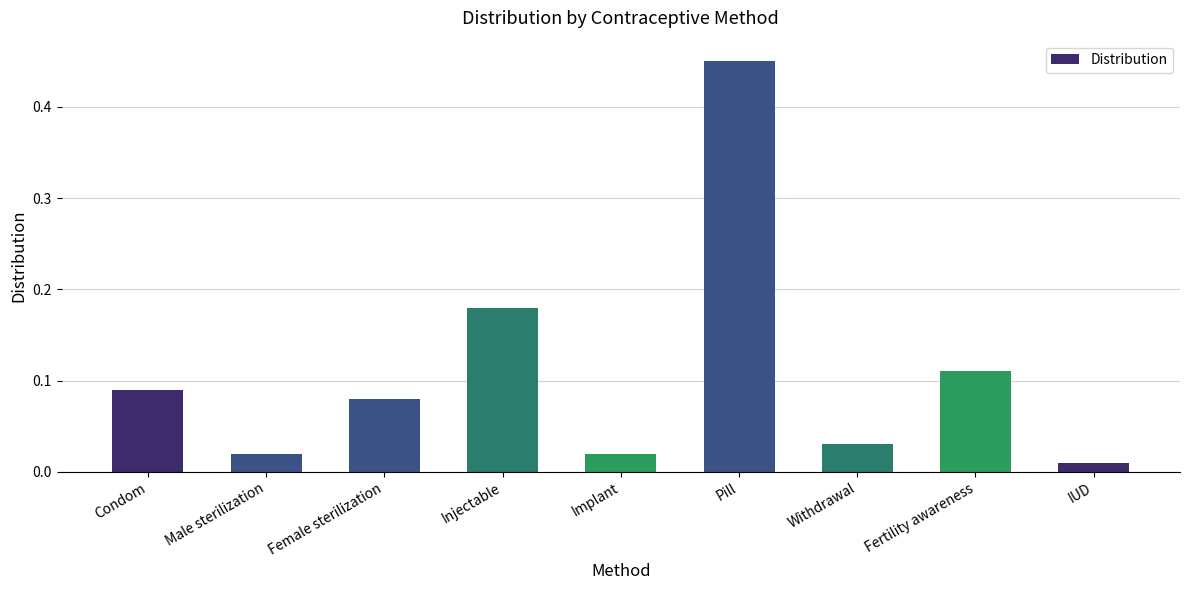

At which label is the value closest to 0?

IUD